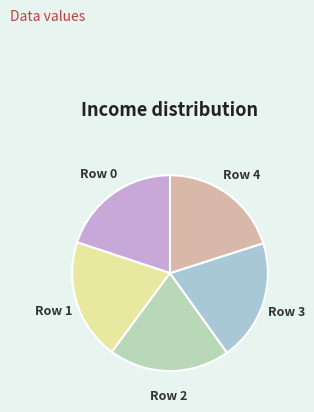

Combined, do Row 1 and Row 0 account for over 50%?

No